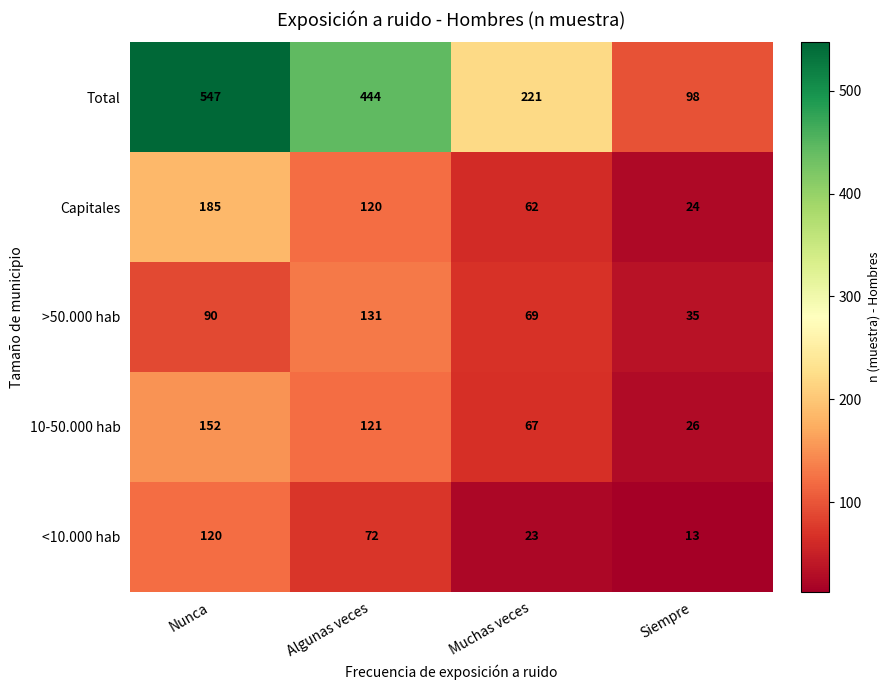

The Capitales series shows 42 at Siempre. True or false?

False